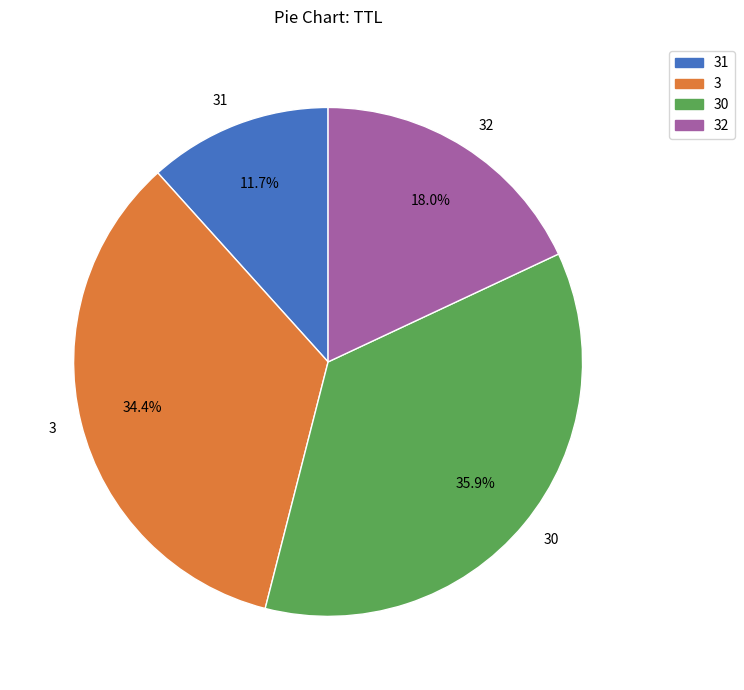

Between 3 and 30, which is larger?

30